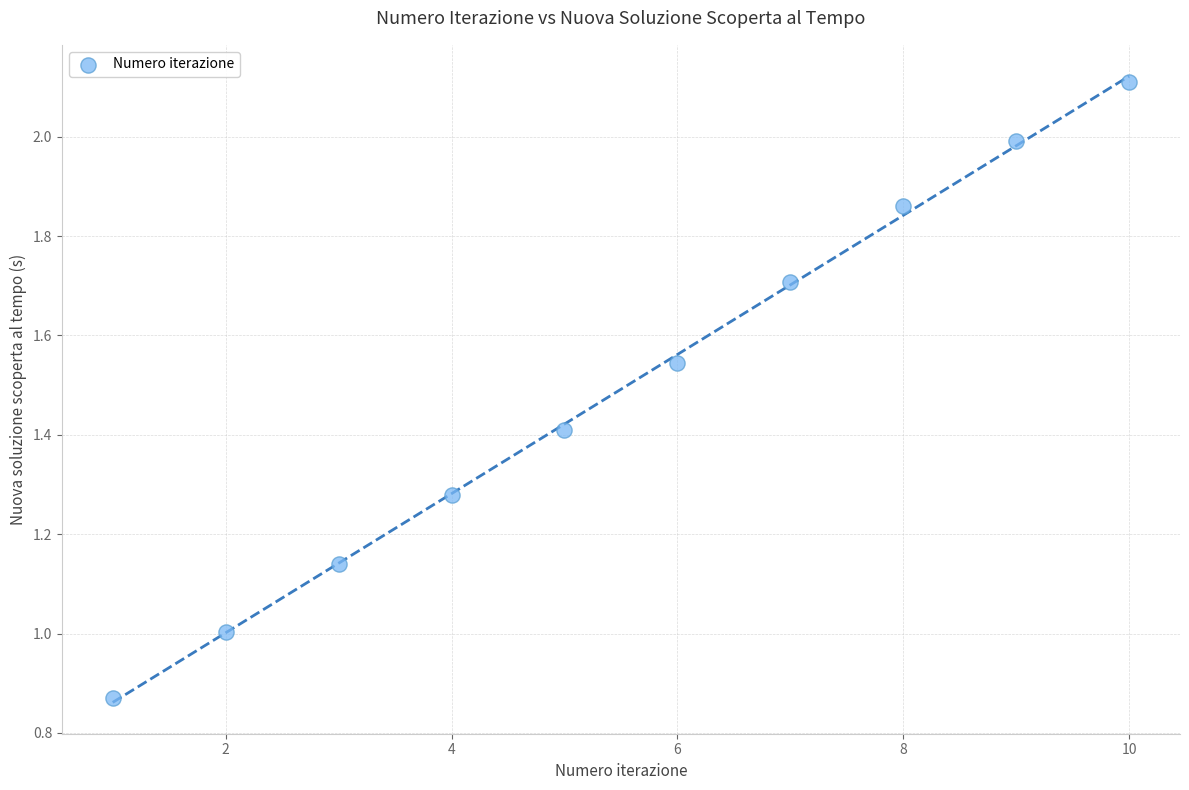

What is the range of X values (max minus min)?

9.0